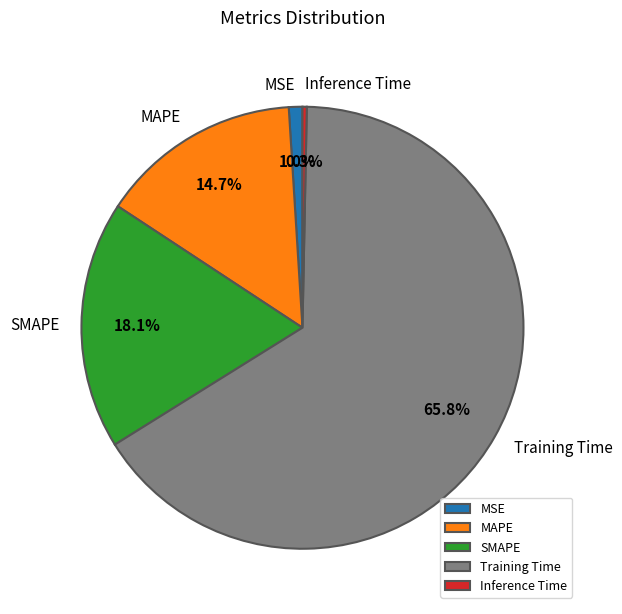

Does MAPE represent more than half of the total?

No